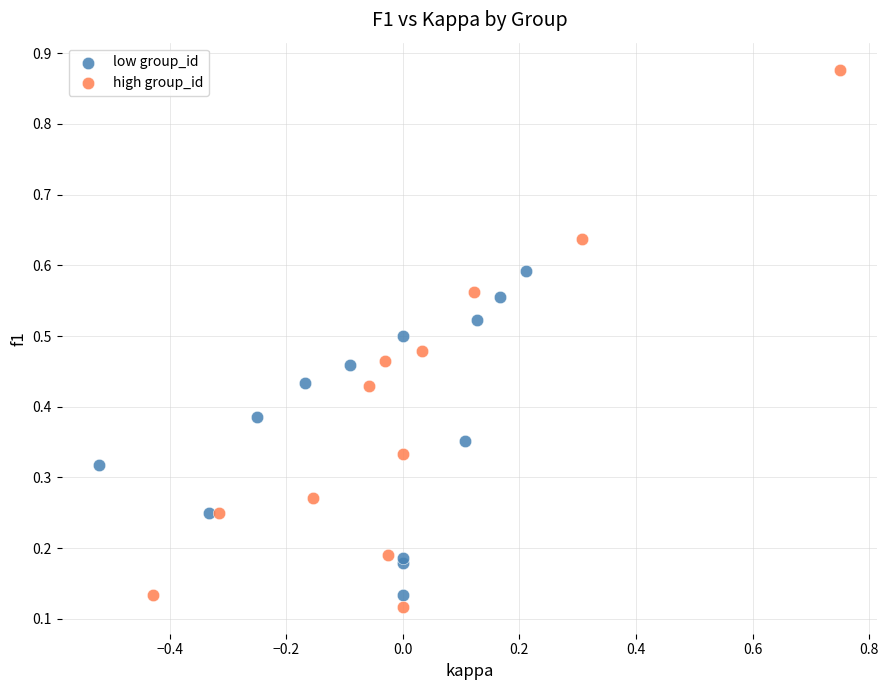

Which series contains the highest Y value?

high group_id